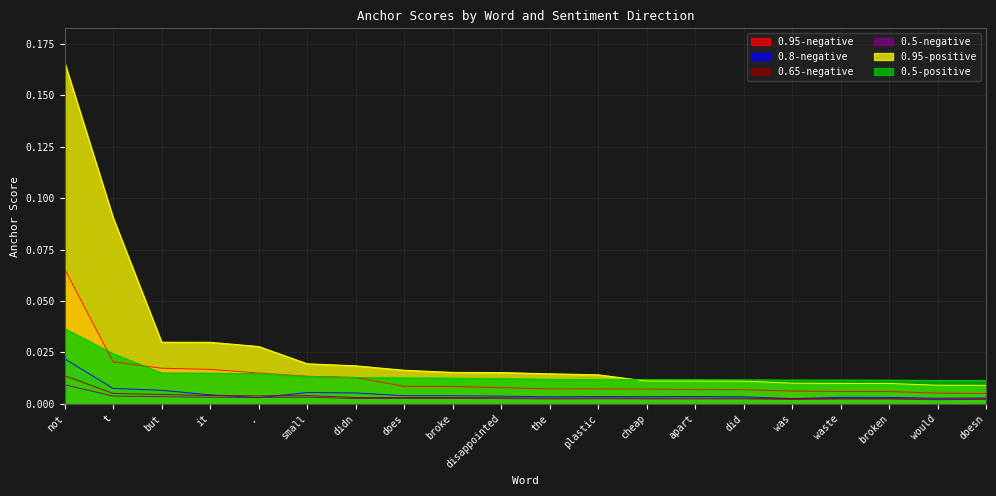

How many interior local valleys does the 0.65-negative series have?

5